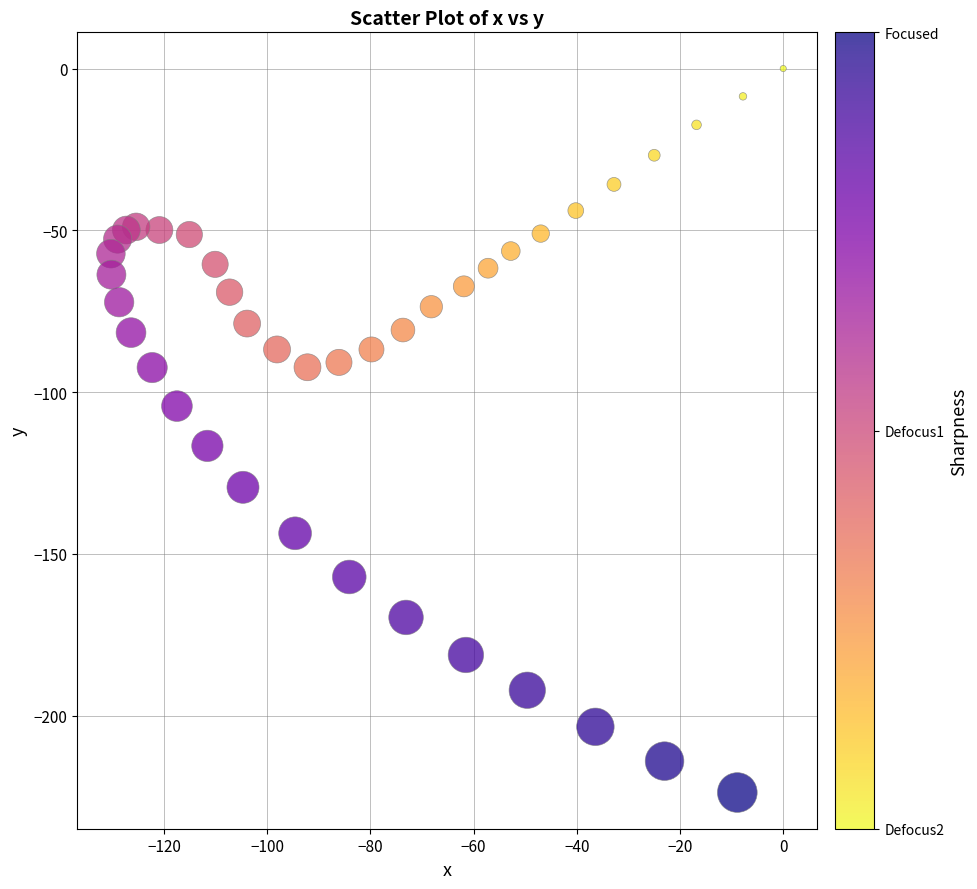

What is the range of X values (max minus min)?

130.3